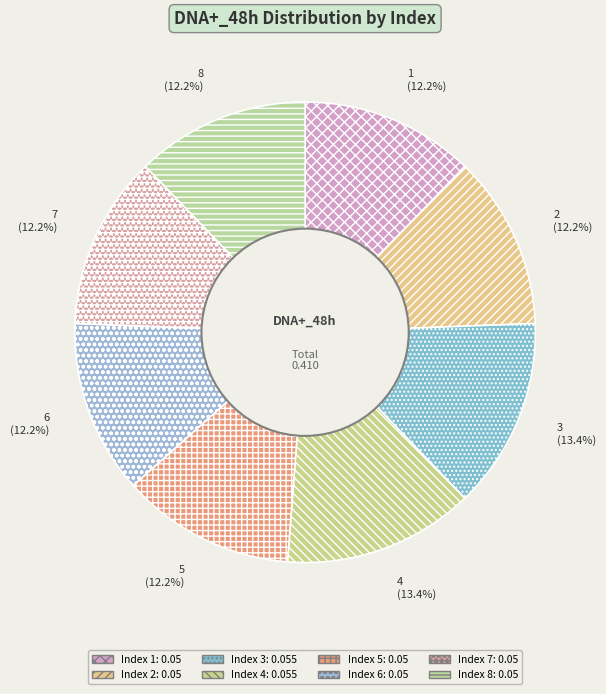

Does 6 represent more than half of the total?

No